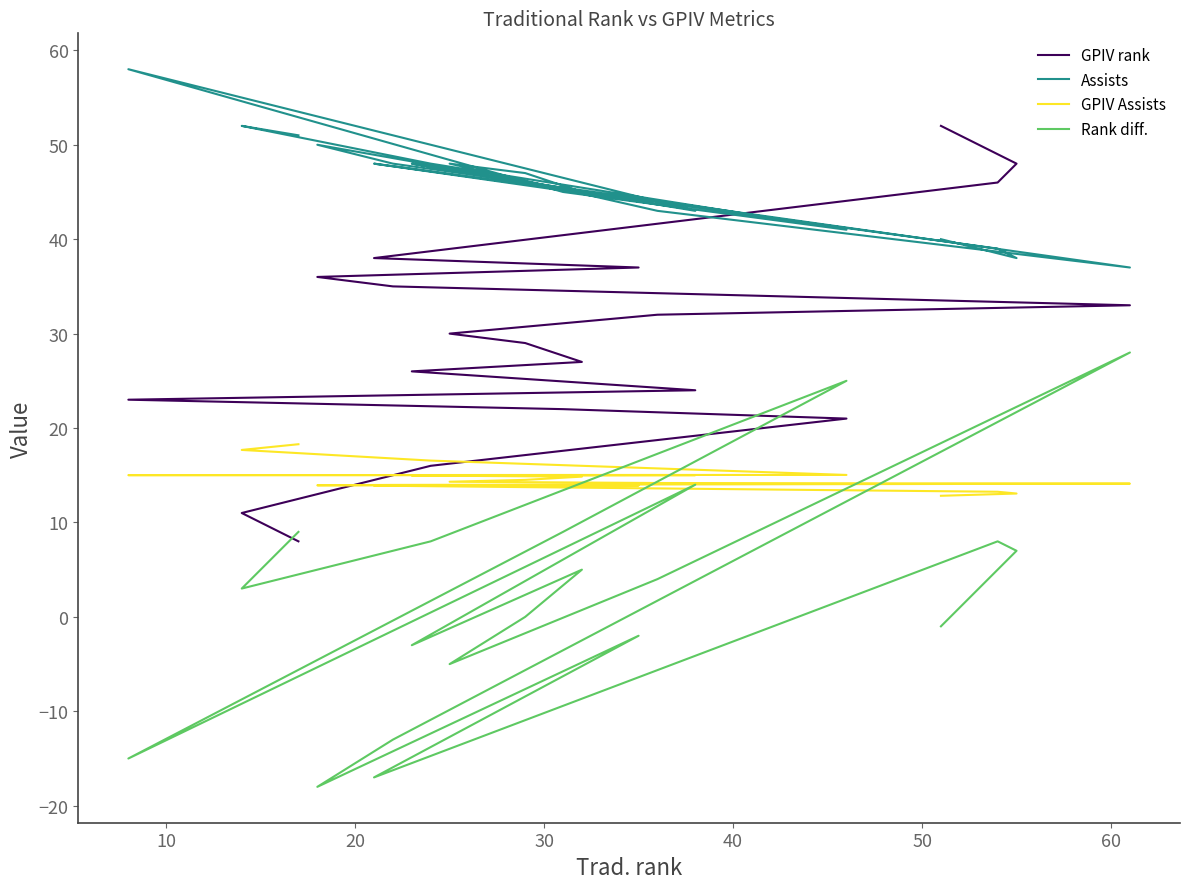

Does the chart have visible grid lines?

No